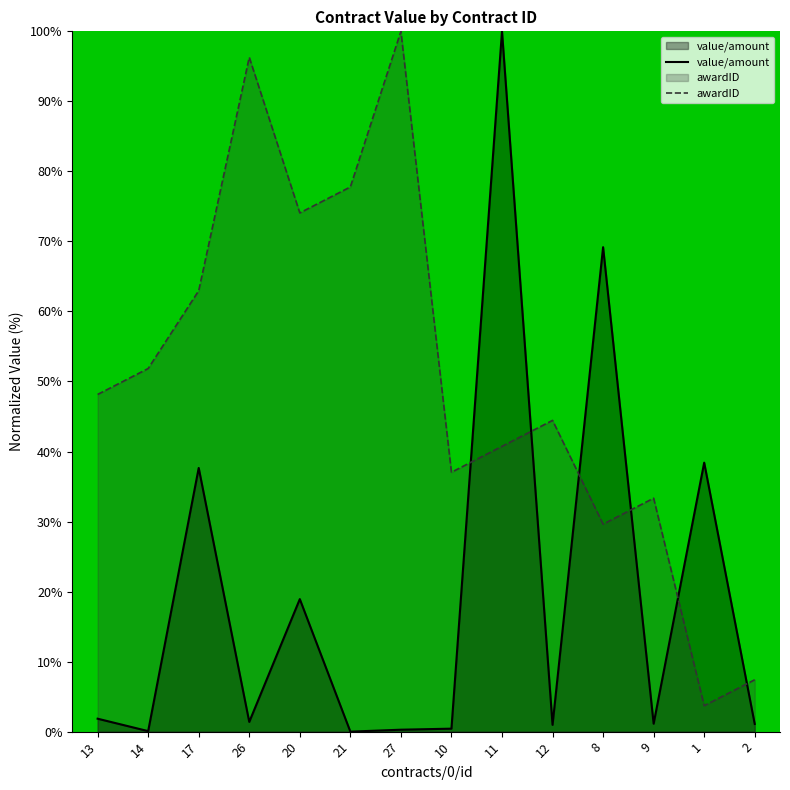

Count the number of categories in the chart.

14